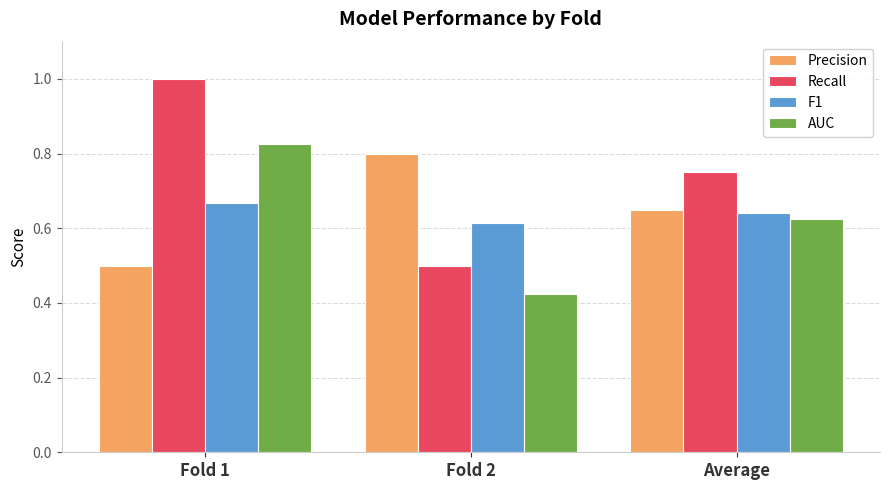

What is the sum of the AUC values at Fold 2 and Average?

1.1